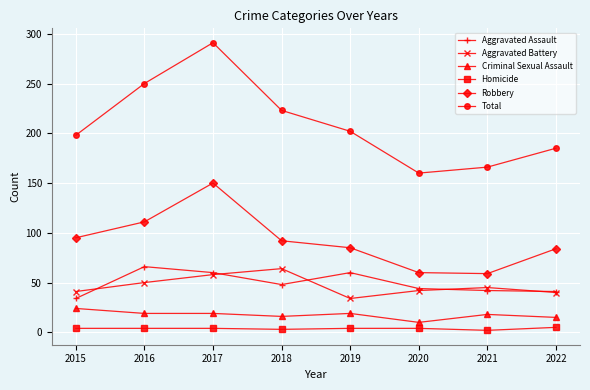

Which series has the largest total across all categories?

Total